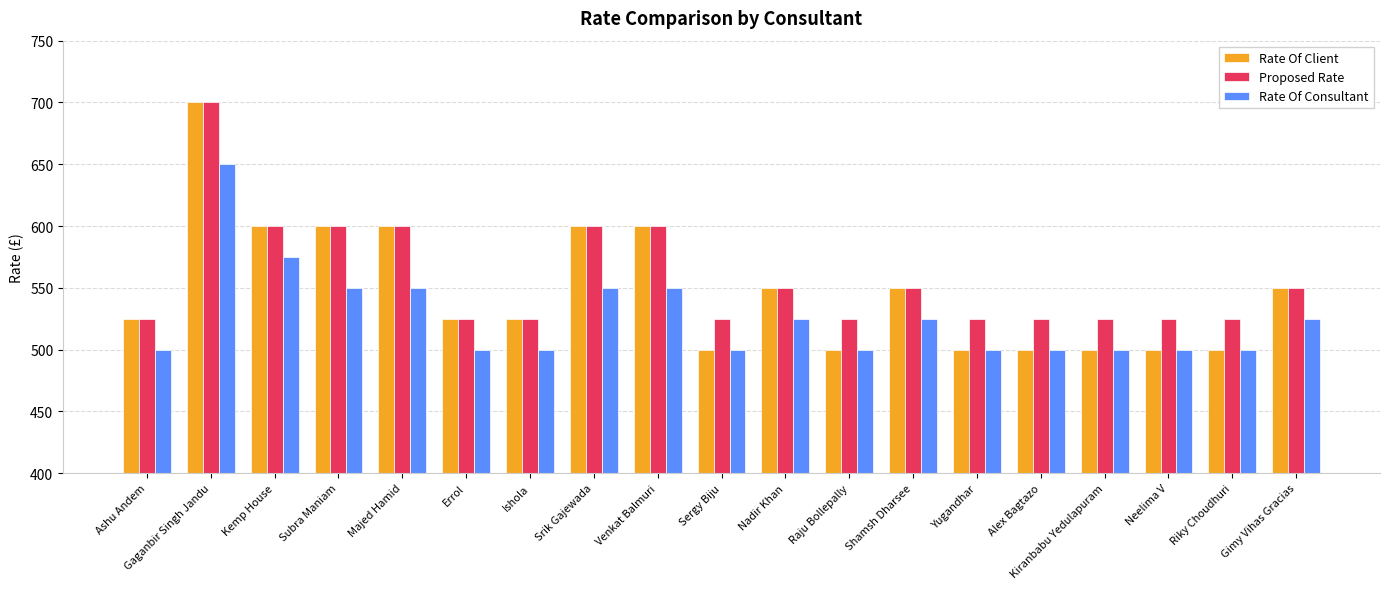

What is the total value across all series at Errol?

1550